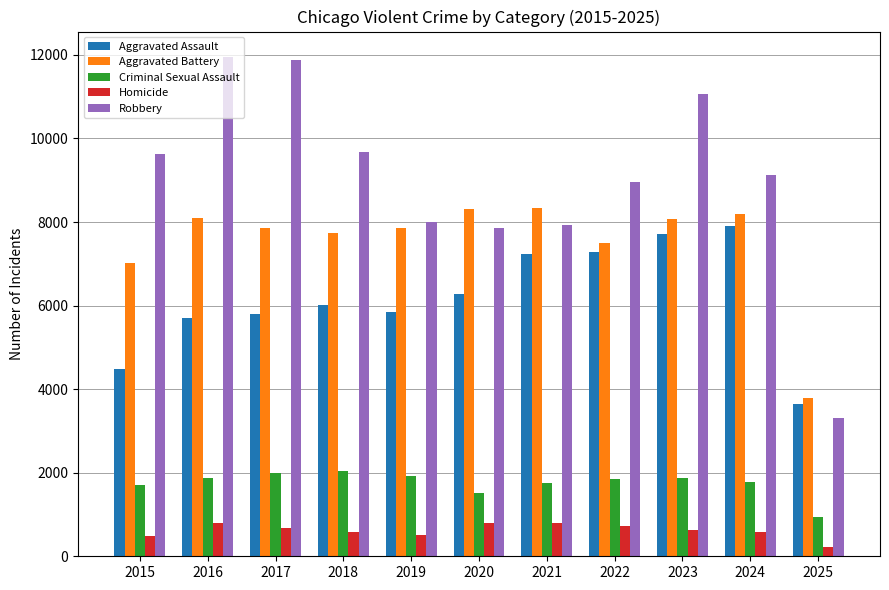

What is the average value of the Robbery series?

9035